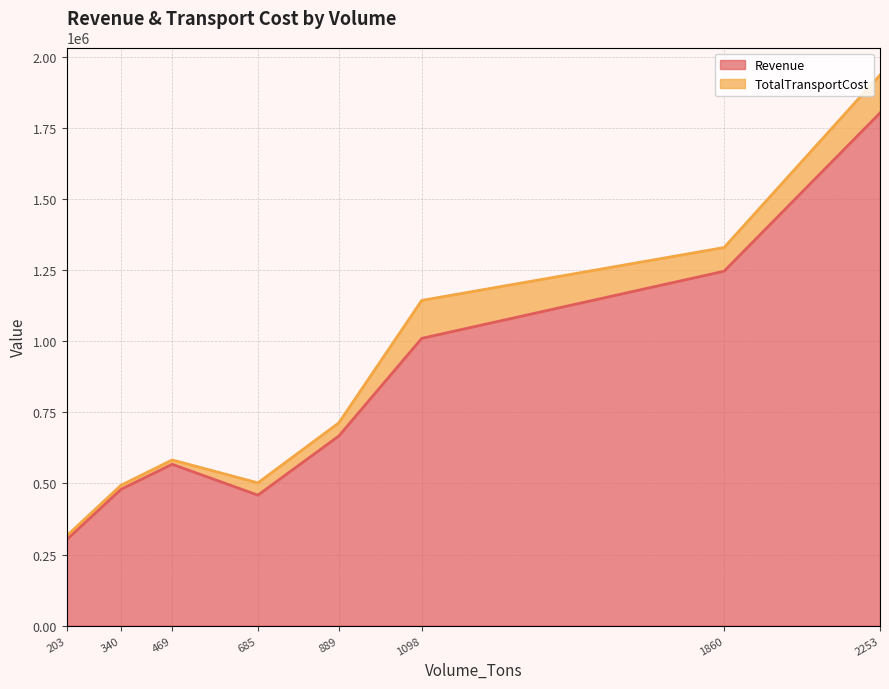

What is the highest value of the Revenue series?

1802400